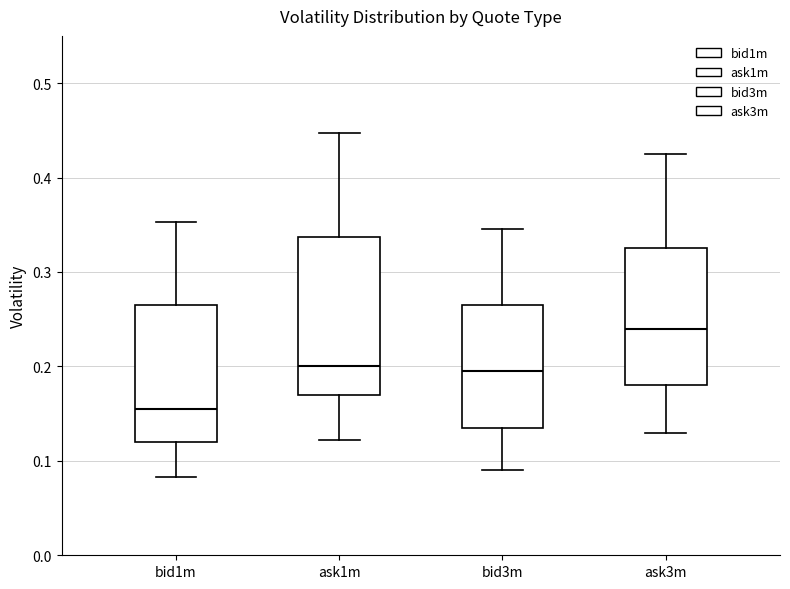

Where is the lower edge of the box for bid3m on the y-axis? The values are not printed on the chart, so give them approximately, as read against the axis.

0.14